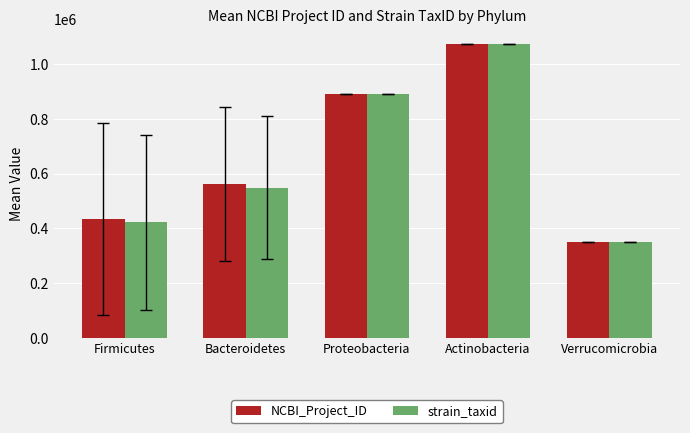

Is the value of NCBI_Project_ID at Verrucomicrobia greater than the value of strain_taxid at Proteobacteria?

No